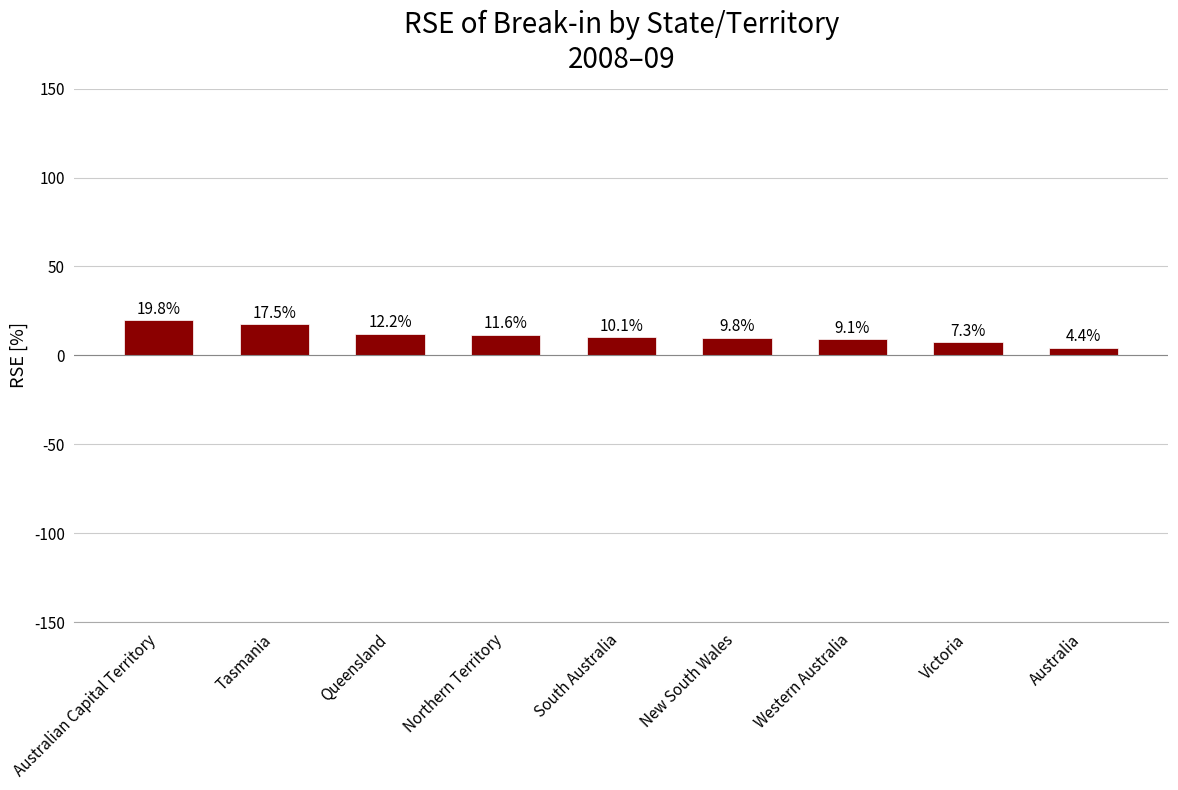

What is the label of the 5th bar from the left?

South Australia